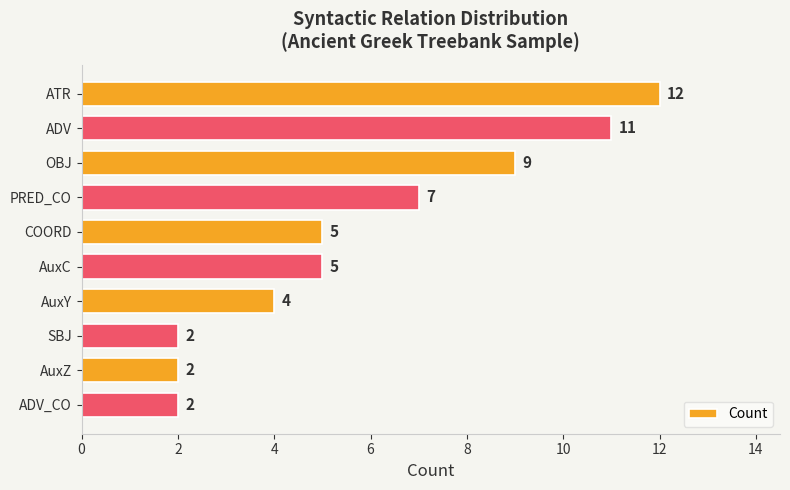

What is the difference between the maximum and second lowest values?

10